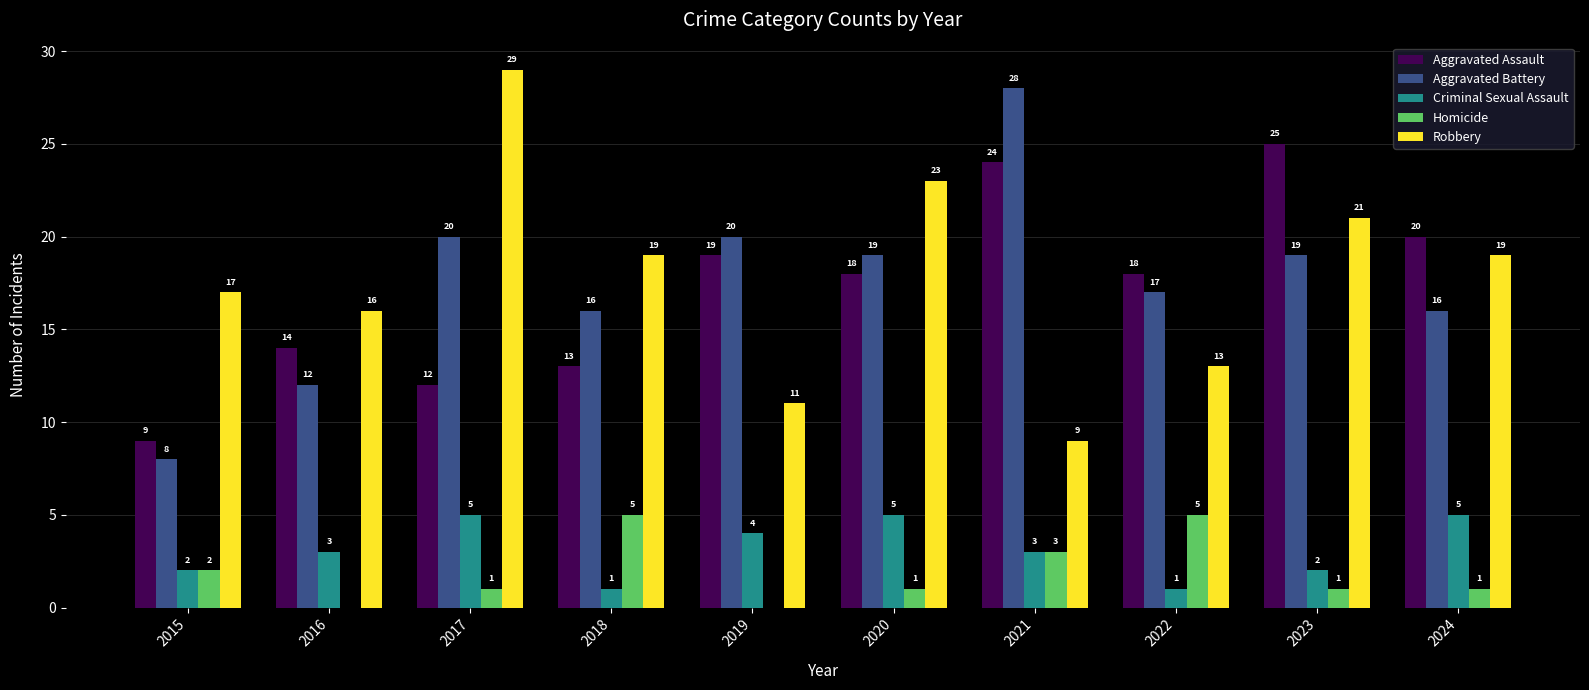

How many groups of bars are there?

10